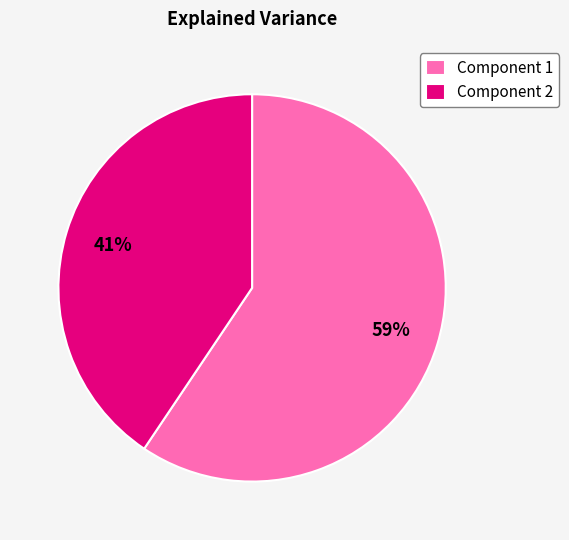

To the nearest percent, what percentage of the pie is Component 1?

59%